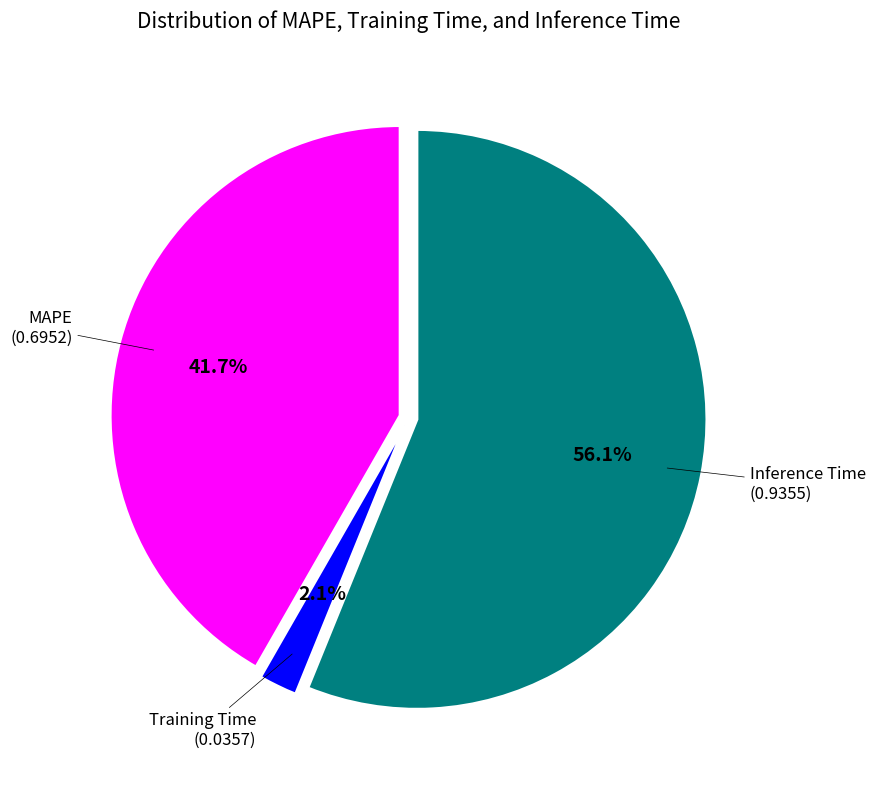

Is there any slice that represents more than half of the pie?

Yes